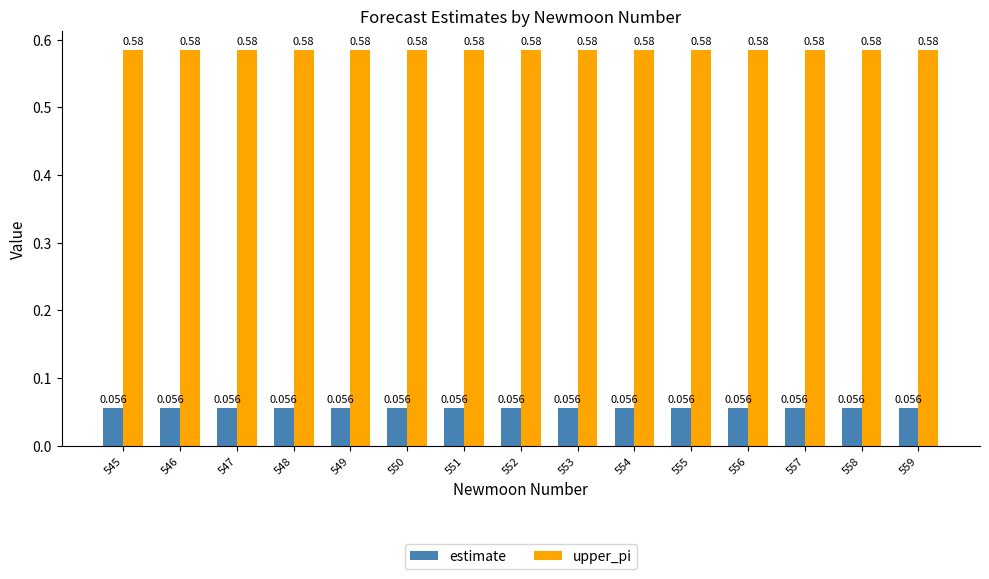

Count the number of categories in the chart.

15